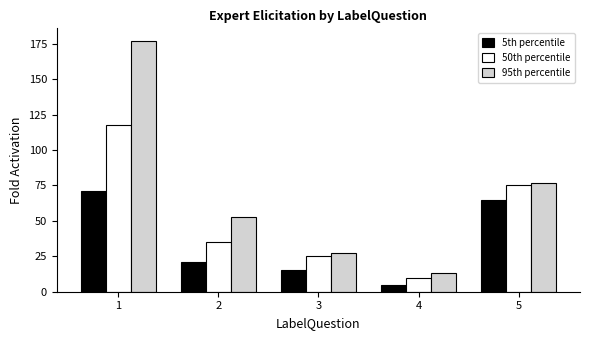

How many groups of bars are there?

5